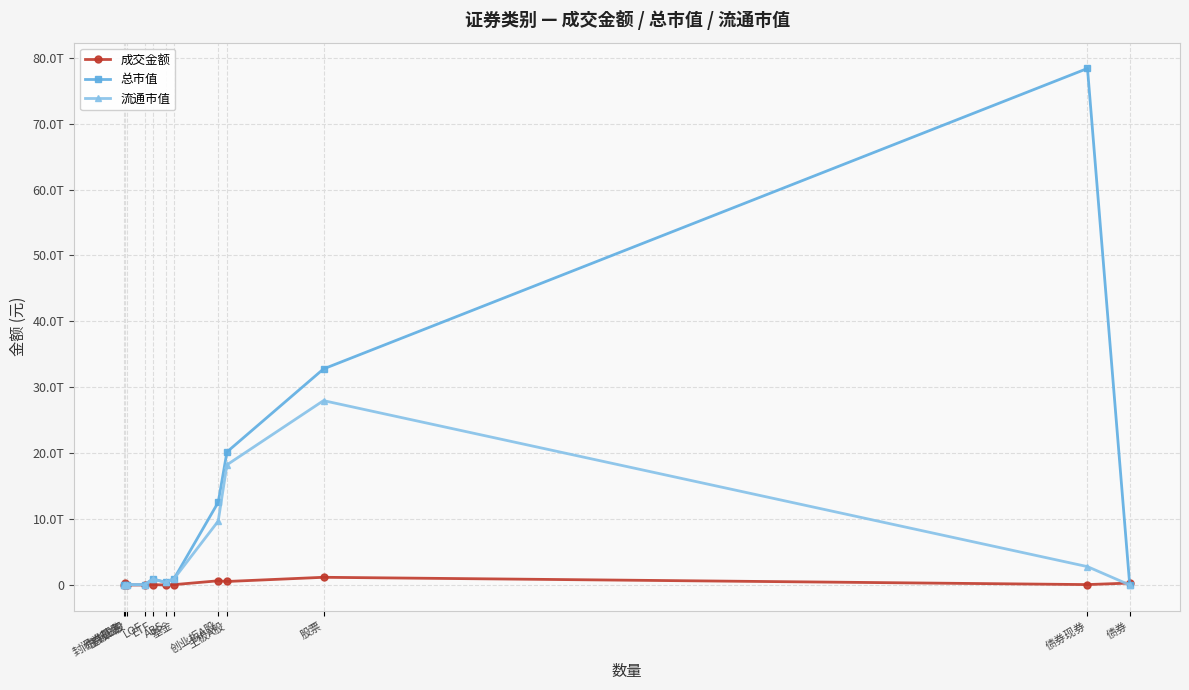

What is the difference between the maximum and second lowest values in the 成交金额 series?

1167579847164.3